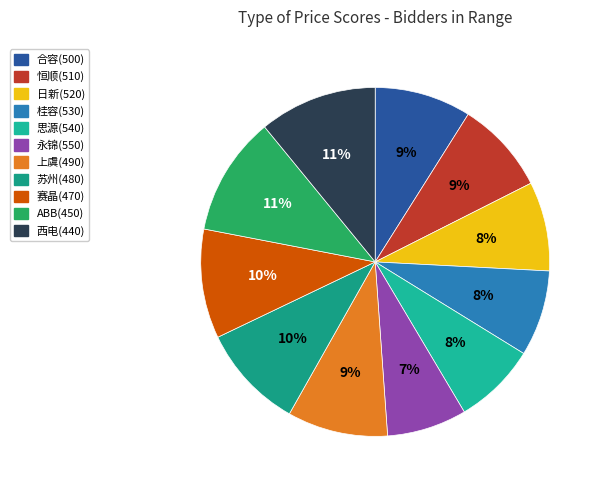

What percentage is the 苏州(480) slice, to the nearest percent?

10%